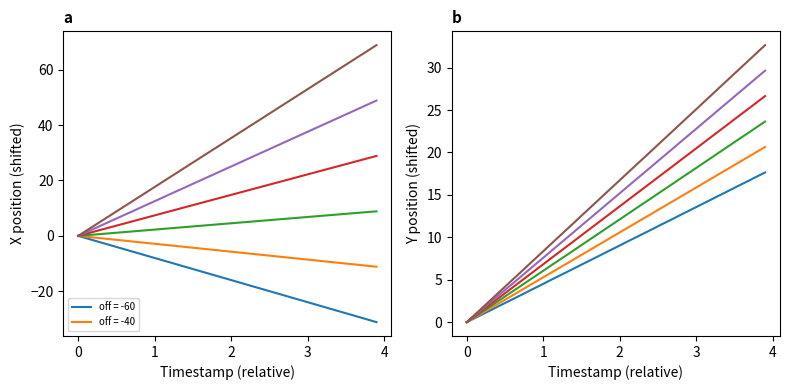

Is the value of X at 16 greater than the value of Y at 0?

Yes